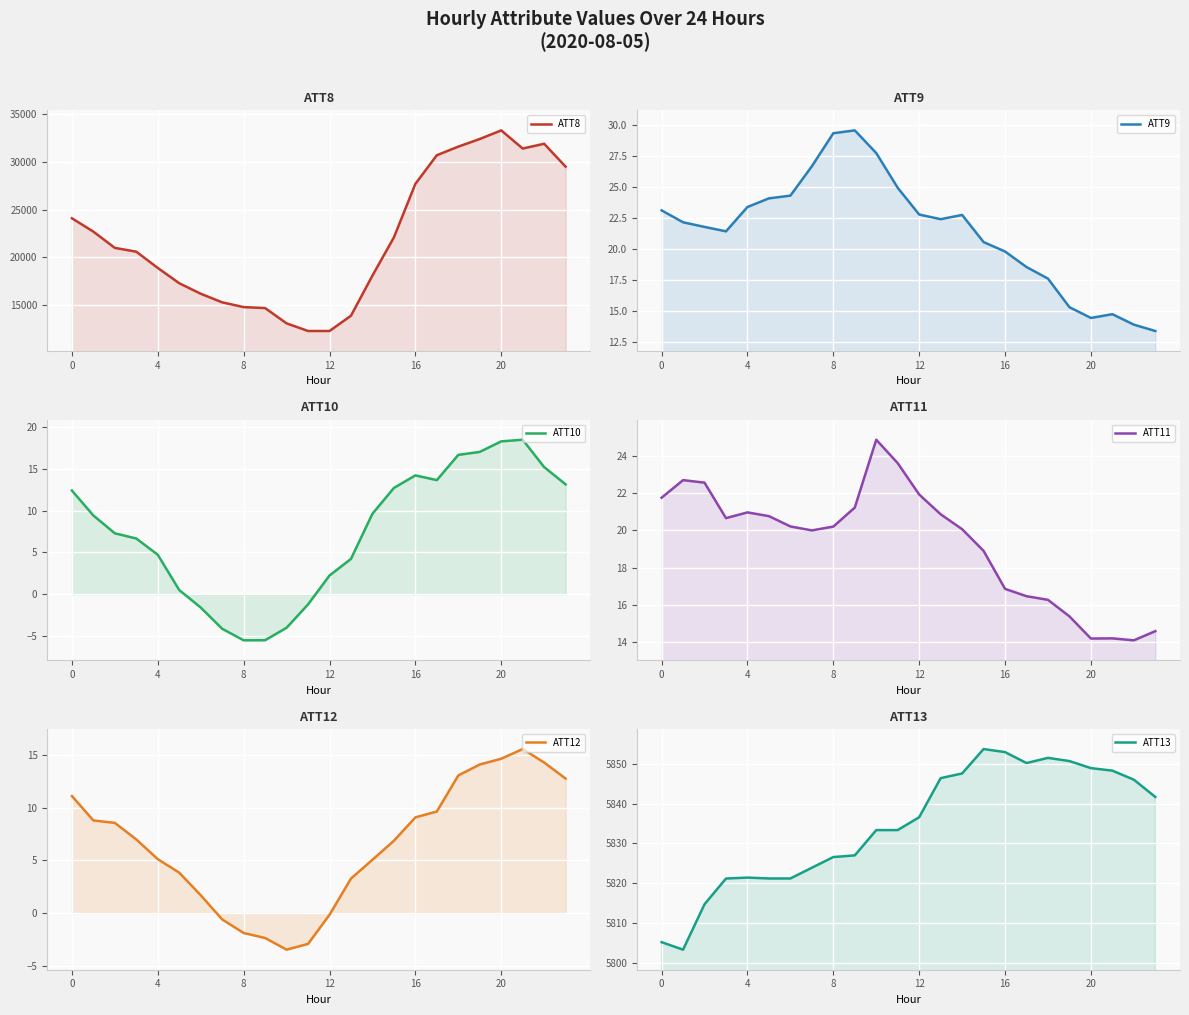

True or false: ATT12 has a value of 5.3 at 20.

False